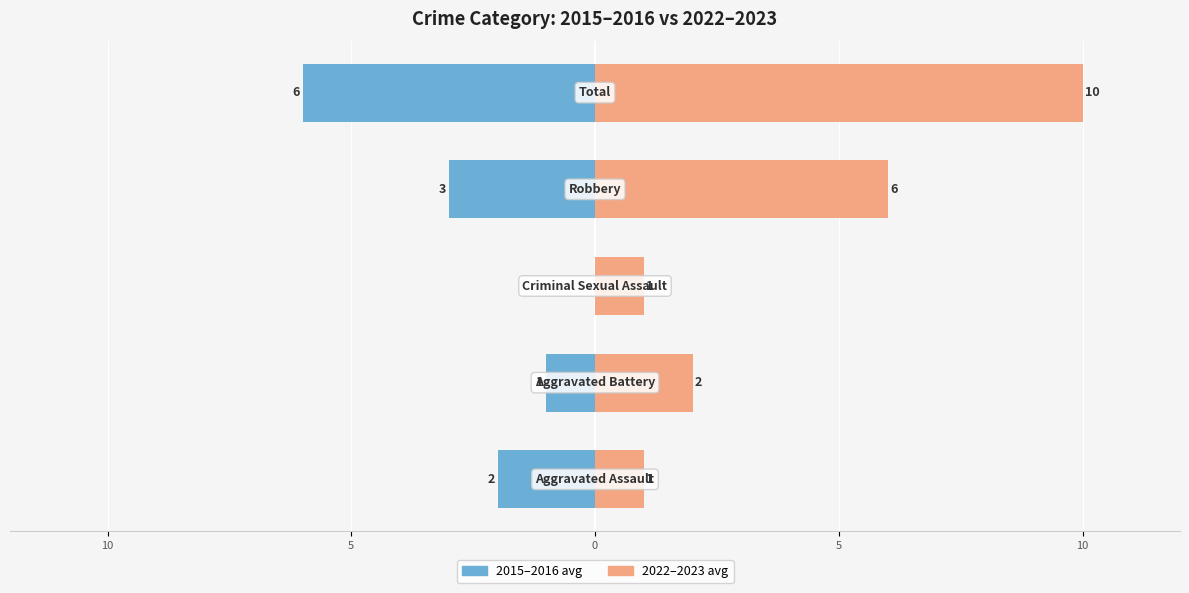

How many bars are there in each group?

2